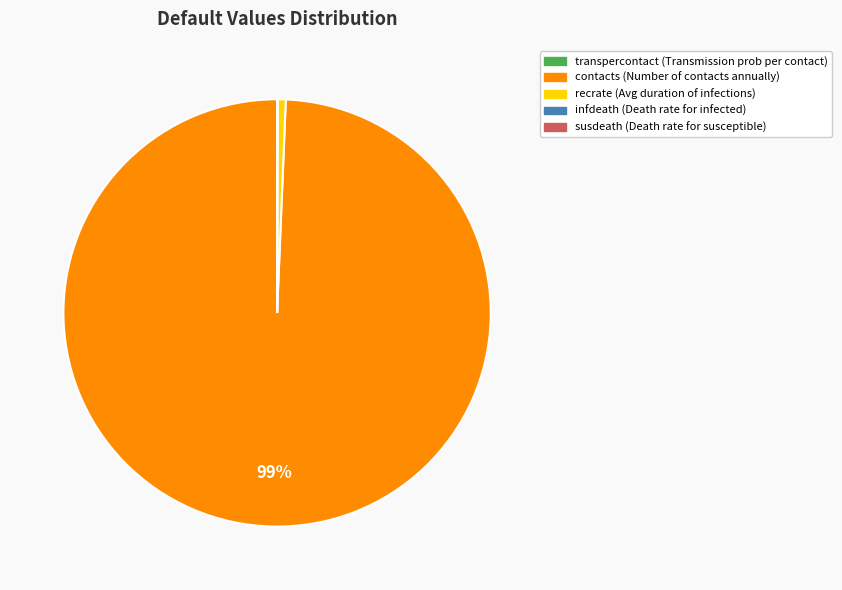

Does any single category account for the majority?

Yes